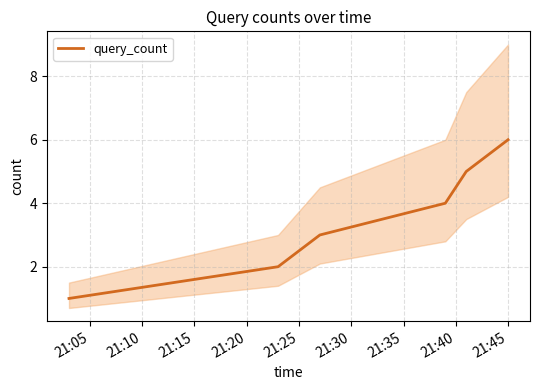

What is the maximum value shown in the chart?

6